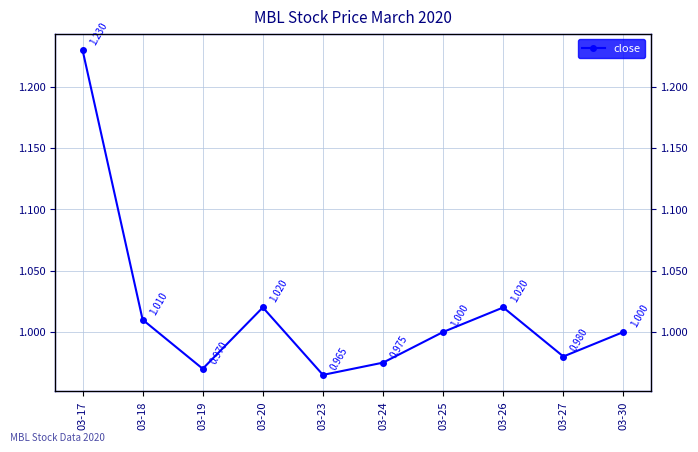

Does the chart display data point markers on the line(s)?

Yes